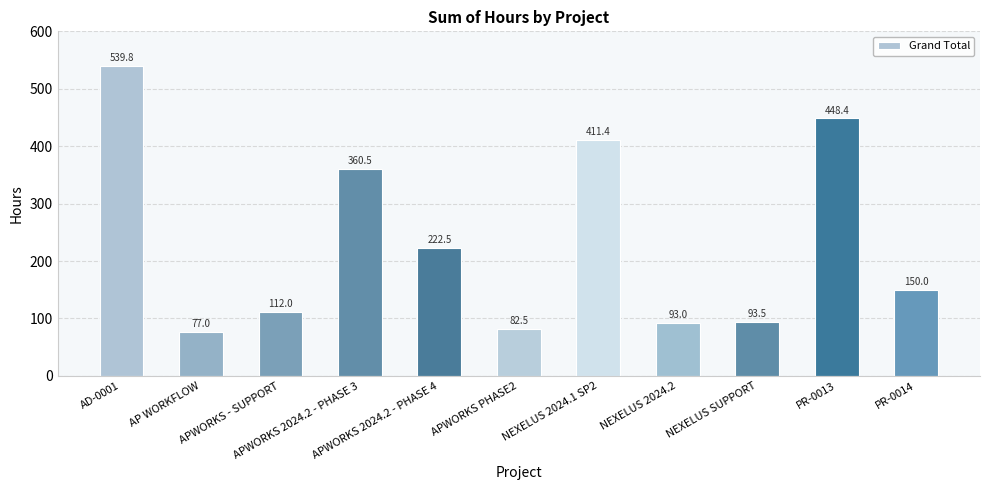

What is the average value?

235.5